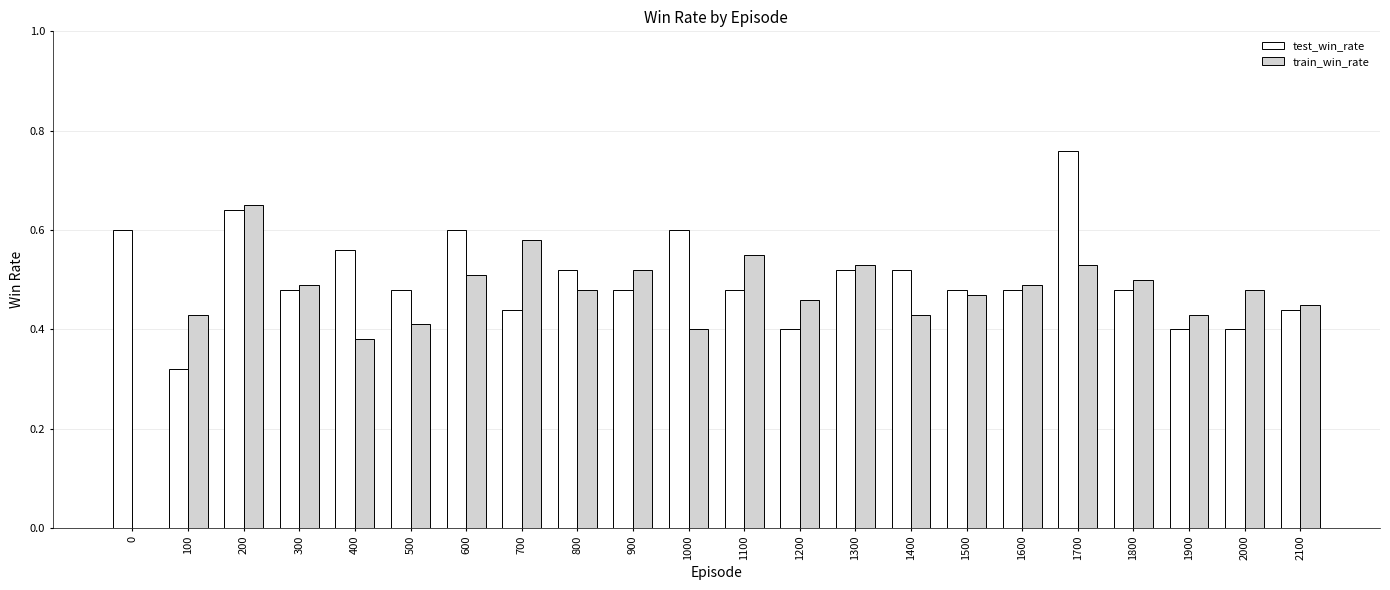

How many groups of bars are there?

22